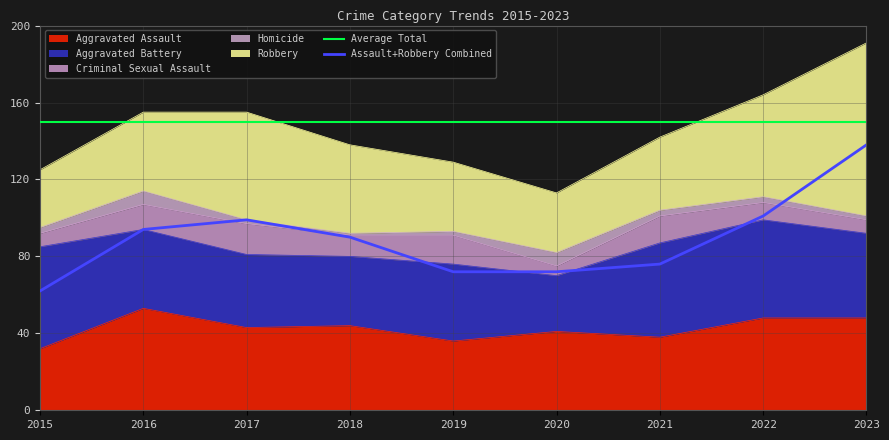

Reading left to right, list all the values displayed in this chart.

Aggravated Assault: 2015=32	2016=53	2017=43	2018=44	2019=36	2020=41	2021=38	2022=48	2023=48
Aggravated Battery: 2015=53	2016=41	2017=38	2018=36	2019=40	2020=29	2021=49	2022=51	2023=44
Criminal Sexual Assault: 2015=7	2016=13	2017=16	2018=11	2019=15	2020=5	2021=14	2022=9	2023=7
Homicide: 2015=3	2016=7	2017=2	2018=1	2019=2	2020=7	2021=3	2022=3	2023=2
Robbery: 2015=30	2016=41	2017=56	2018=46	2019=36	2020=31	2021=38	2022=53	2023=90